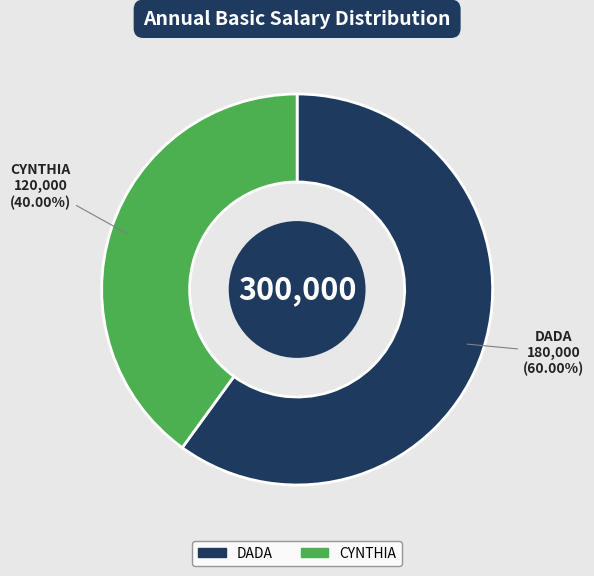

To the nearest percent, what is the average slice percentage?

50%